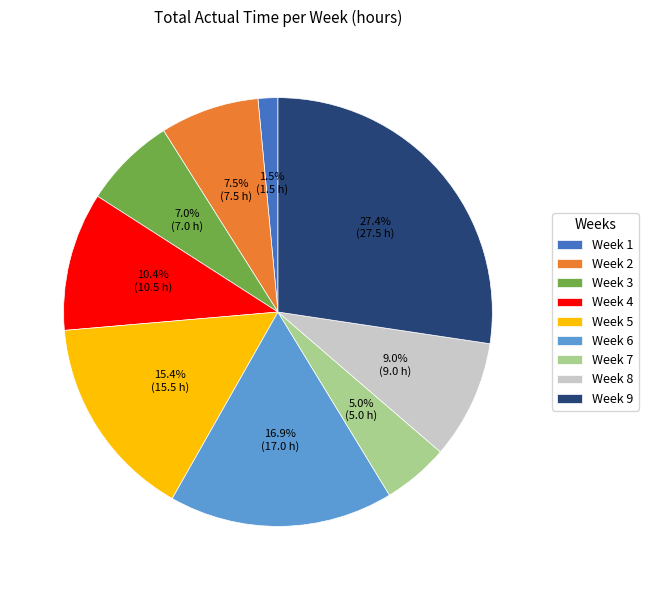

To the nearest percent, what is the difference between the largest and smallest slice percentages?

26%